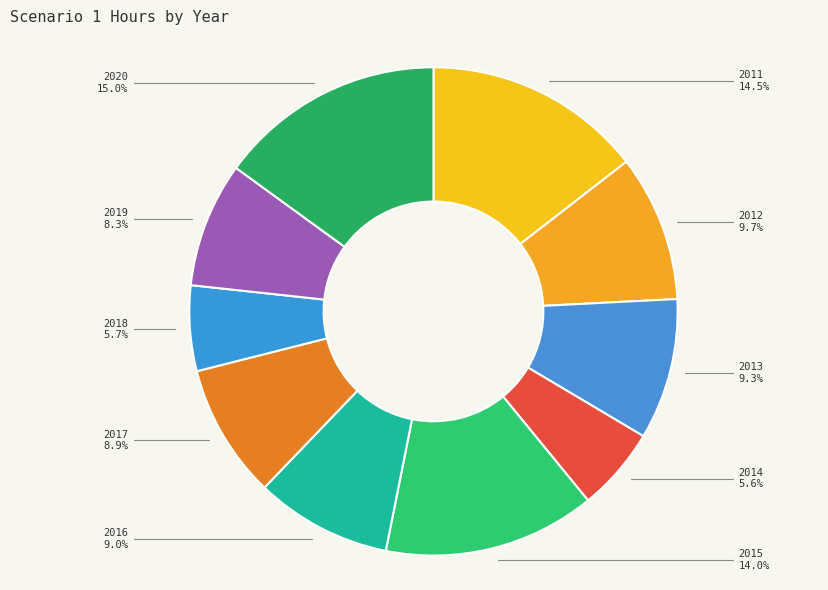

What is the ratio of the value at 2014 to the value at 2015?

0.4